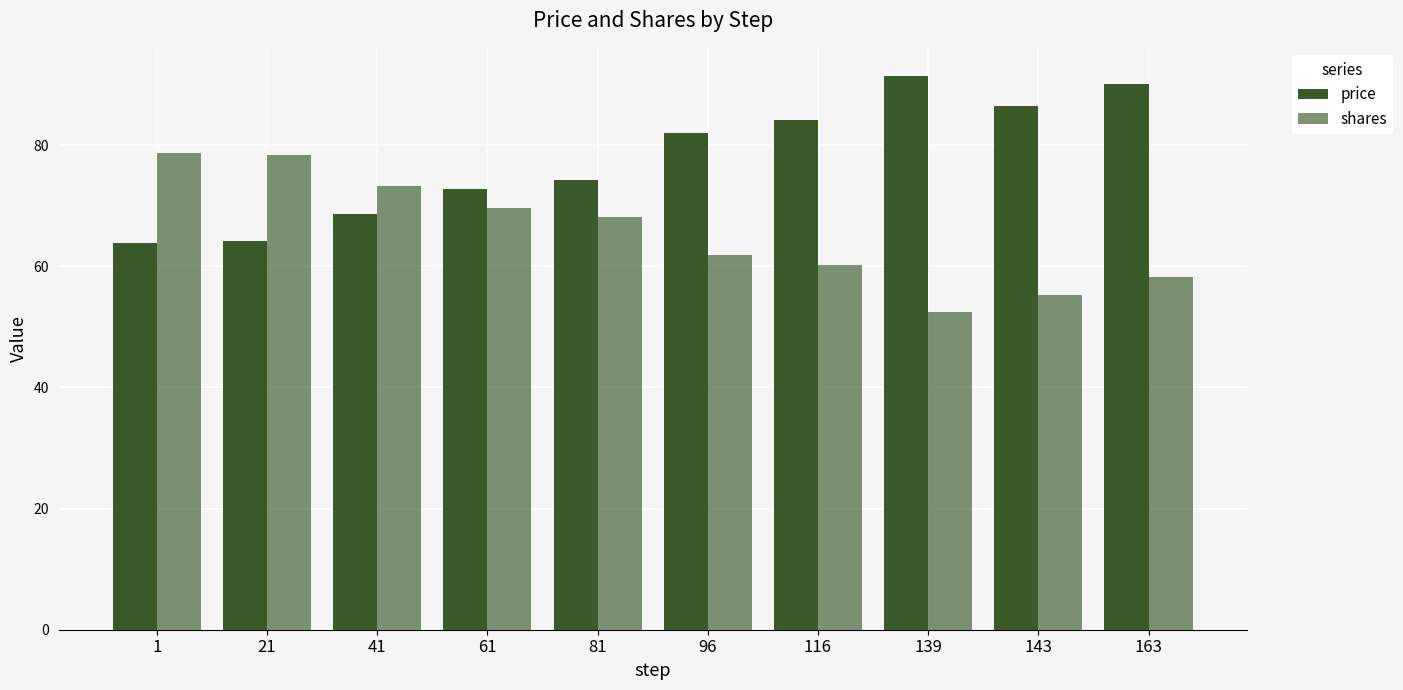

What is the sum of all price values?

777.8